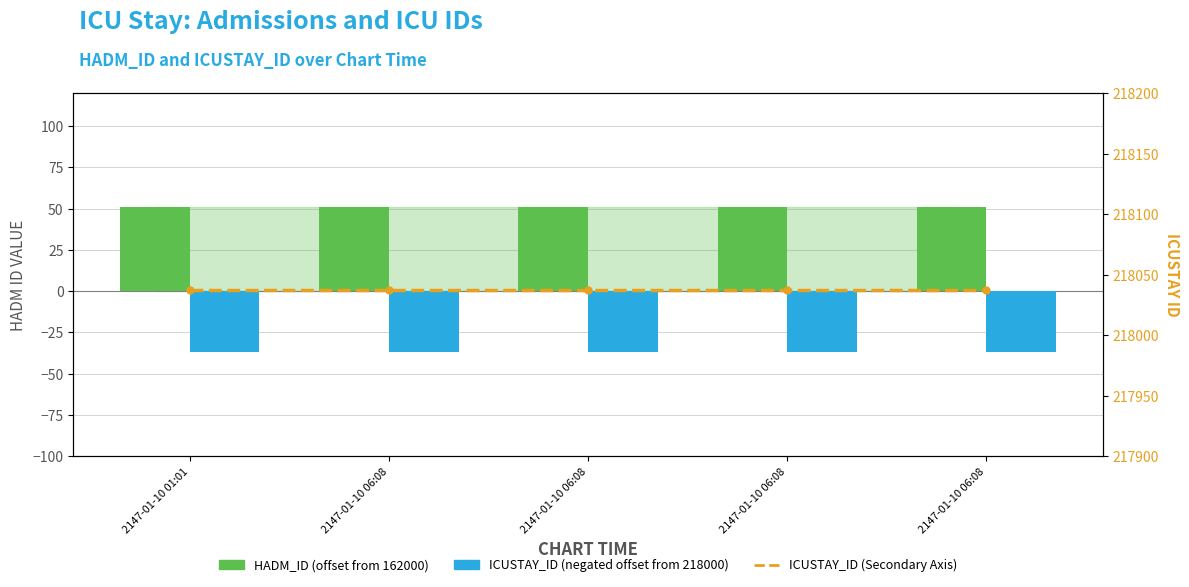

Which series has the widest spread of values?

HADM_ID (offset from 162000)